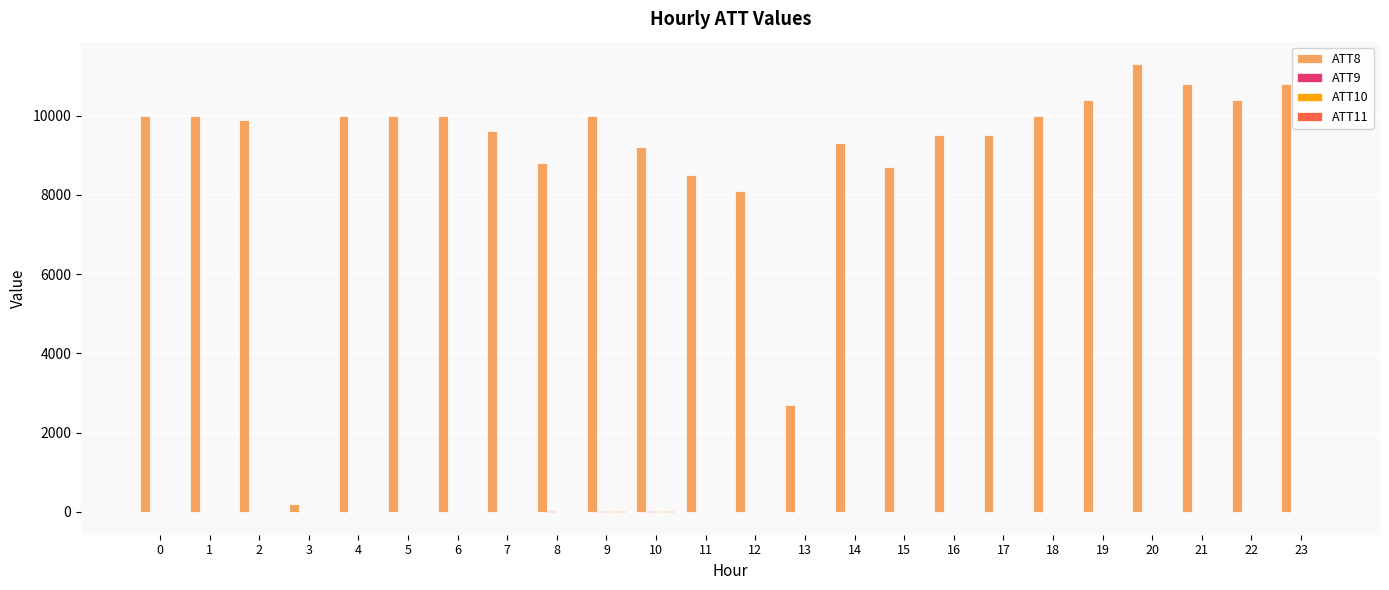

What is the maximum value shown in the chart?

11300.0